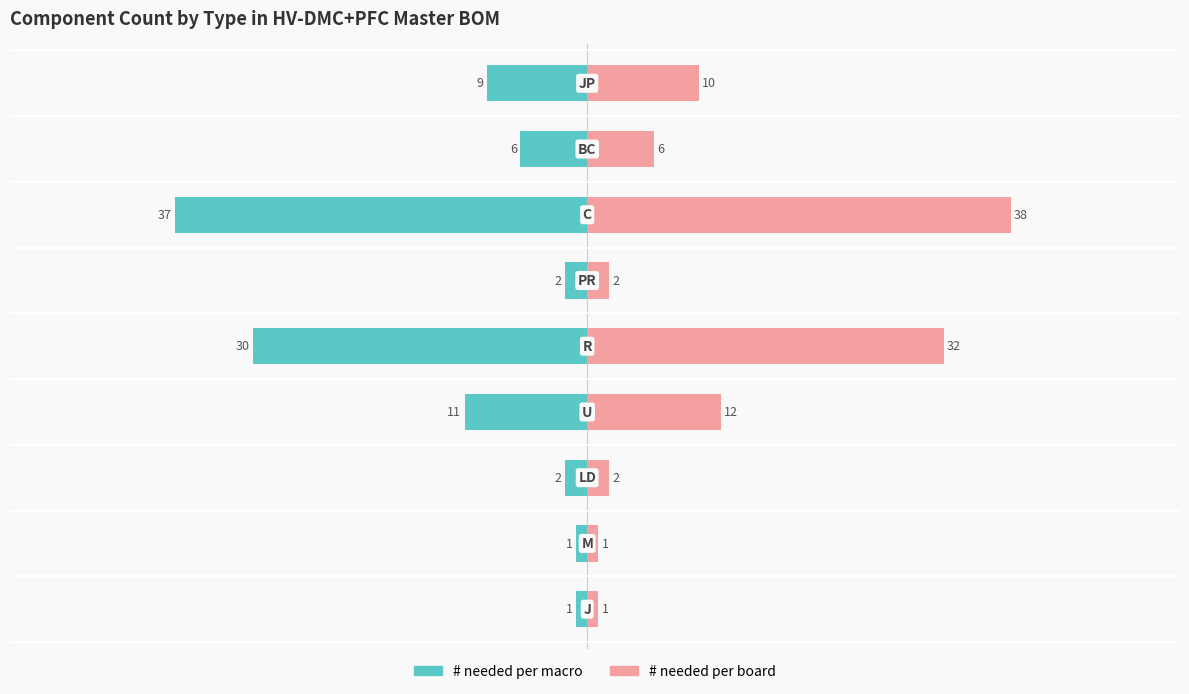

Rank the series at 0 from highest to lowest value.

# needed per board, # needed per macro